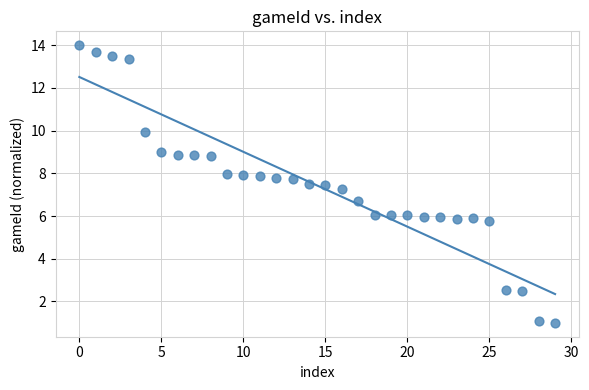

What is the range of Y values (max minus min)?

13.0